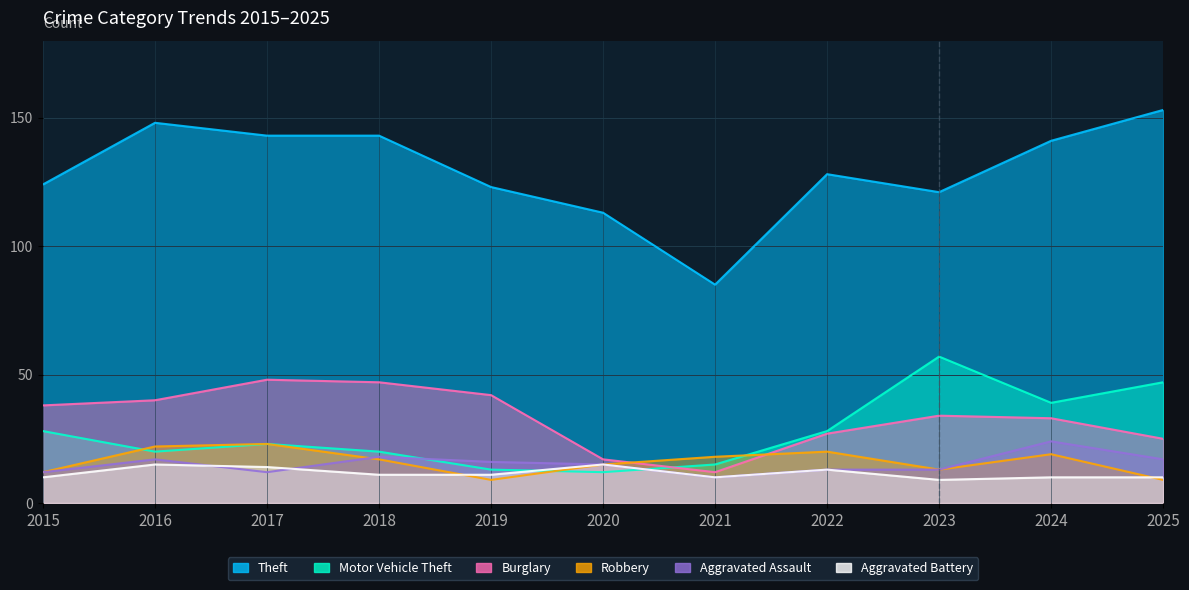

At which category does Theft reach its first local valley?

2021